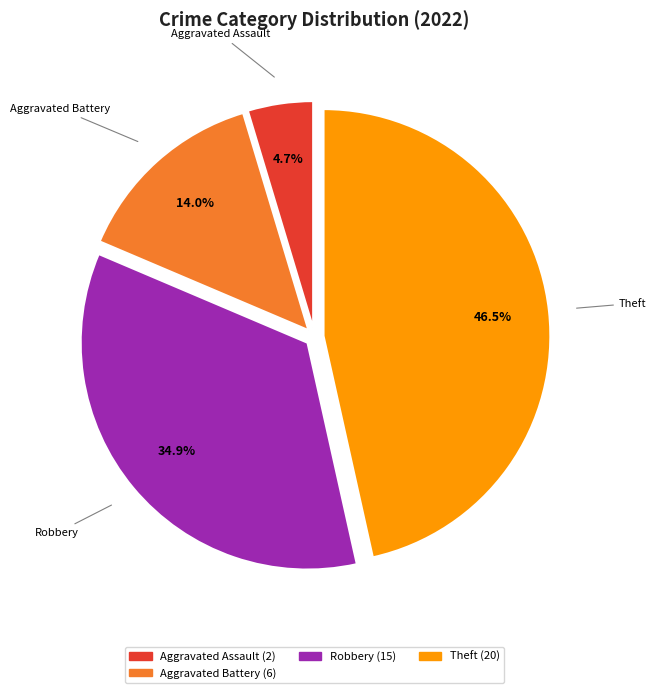

Does any single category account for the majority?

No